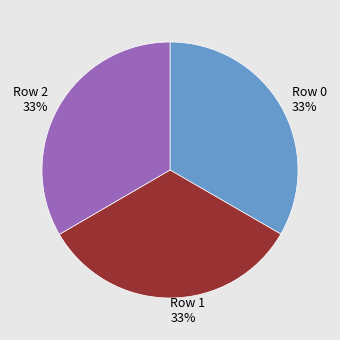

Is there a majority slice in this chart?

No